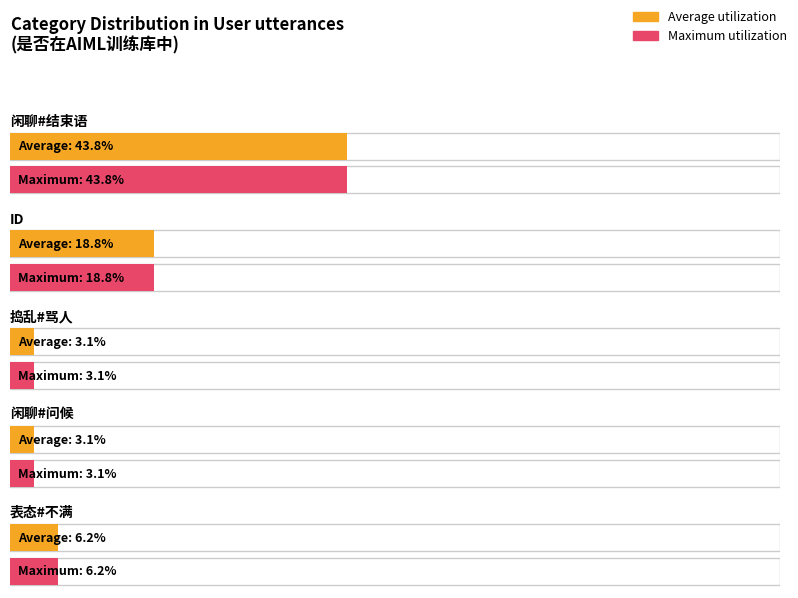

Is it true that Average utilization equals 9.5 at ID?

False